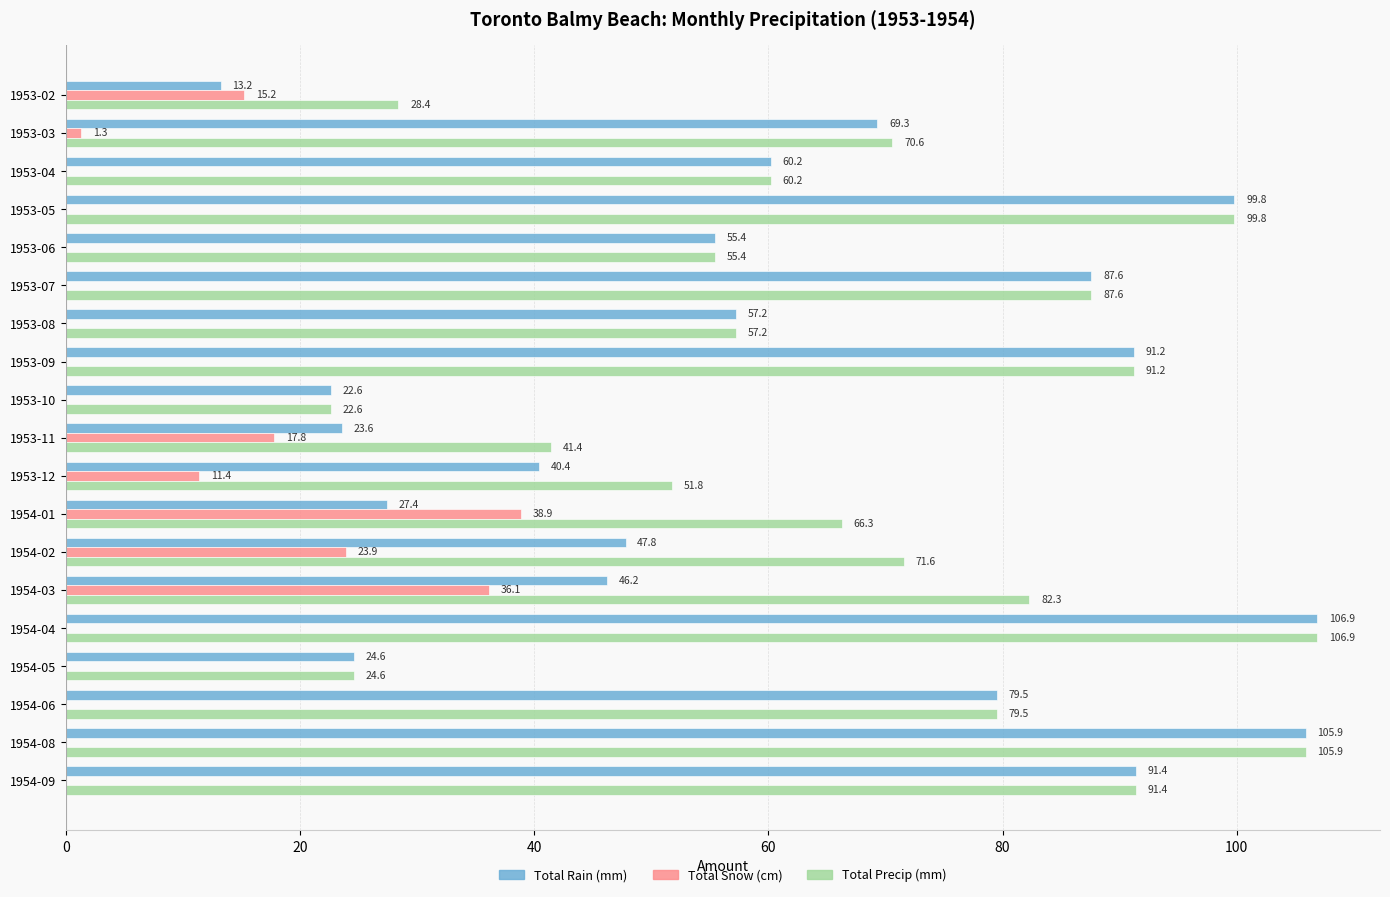

The Total Precip (mm) series shows 48.2 at 1954-02. True or false?

False